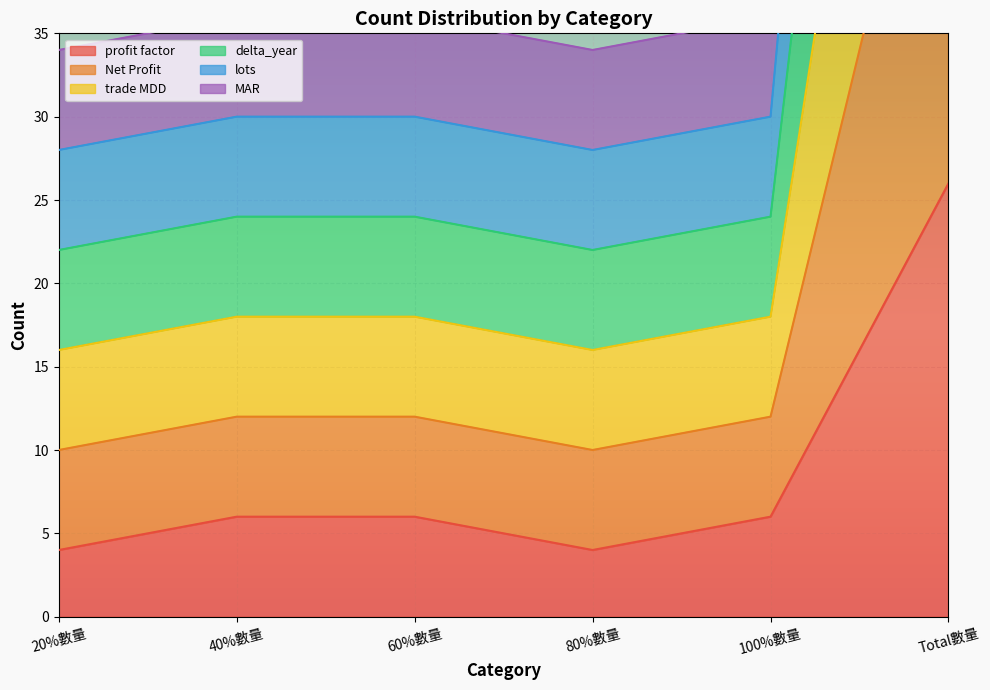

What is the label of the 5th point from the left?

100%數量